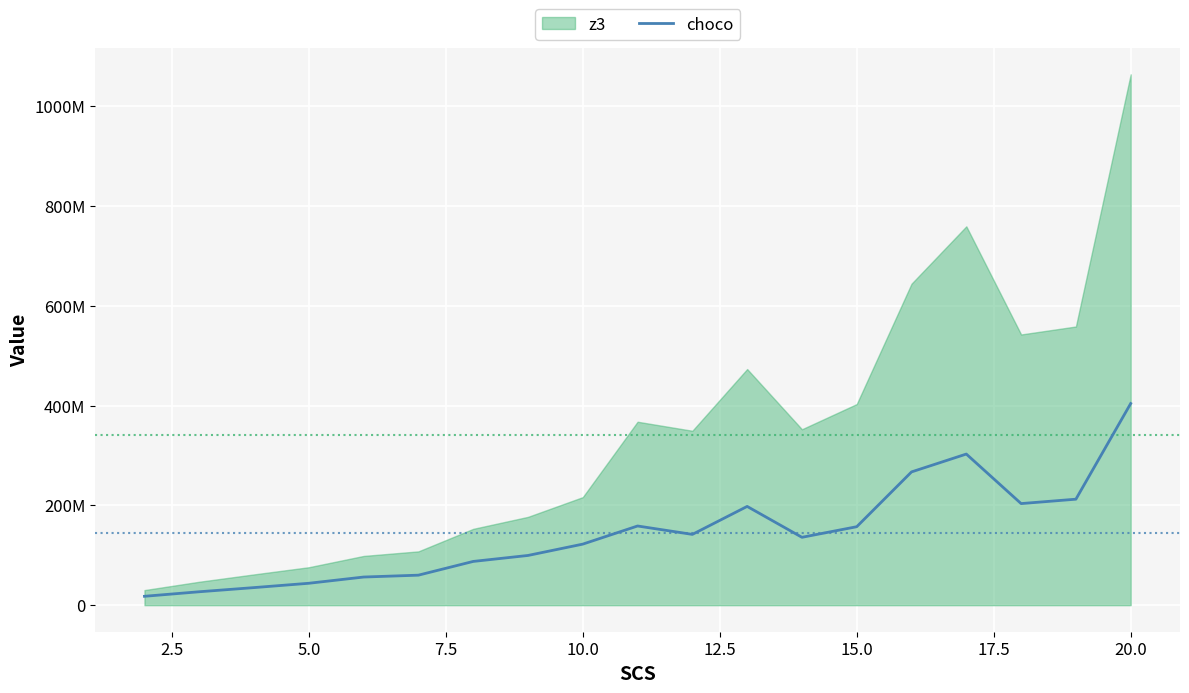

Reading left to right, what are all the values shown in this chart?

17805253.3	26896045.7	35228804.0	43898546.1	56386188.7	60134113.6	87655246.6	99625760.1	122336923.9	158660003.2	141832663.0	197873442.9	135978668.9	157218499.4	267011974.6	302783454.7	203547488.0	212357404.8	404006321.5